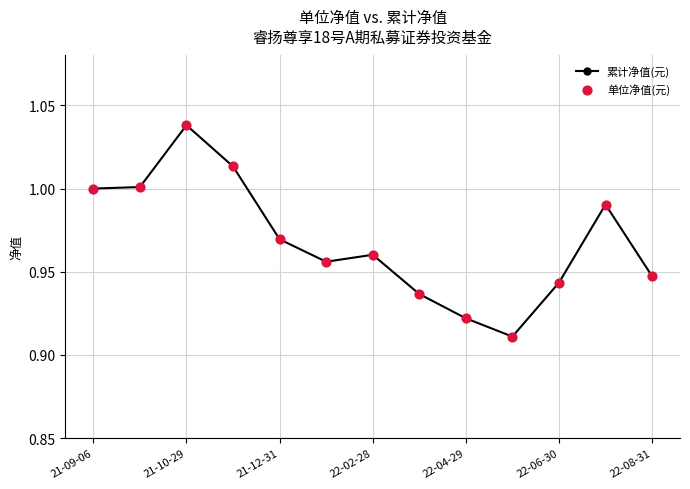

What is the sum of all values?

12.6